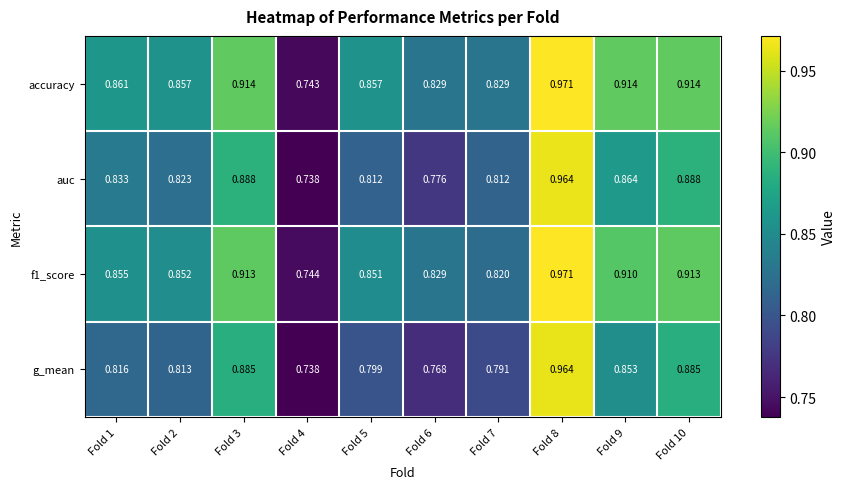

Is the value of f1_score at Fold 3 greater than the value of accuracy at Fold 2?

Yes